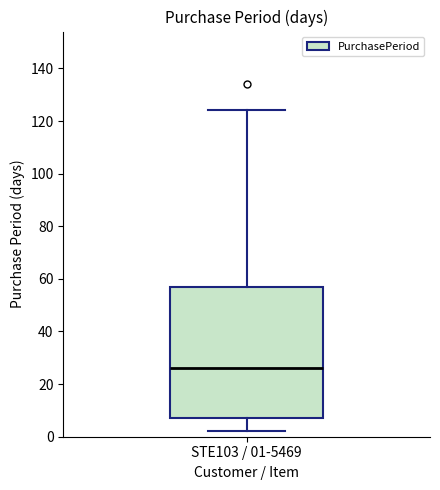

Where does the lower whisker of the box for STE103 / 01-5469 end on the y-axis? The values are not printed on the chart, so give them approximately, as read against the axis.

2